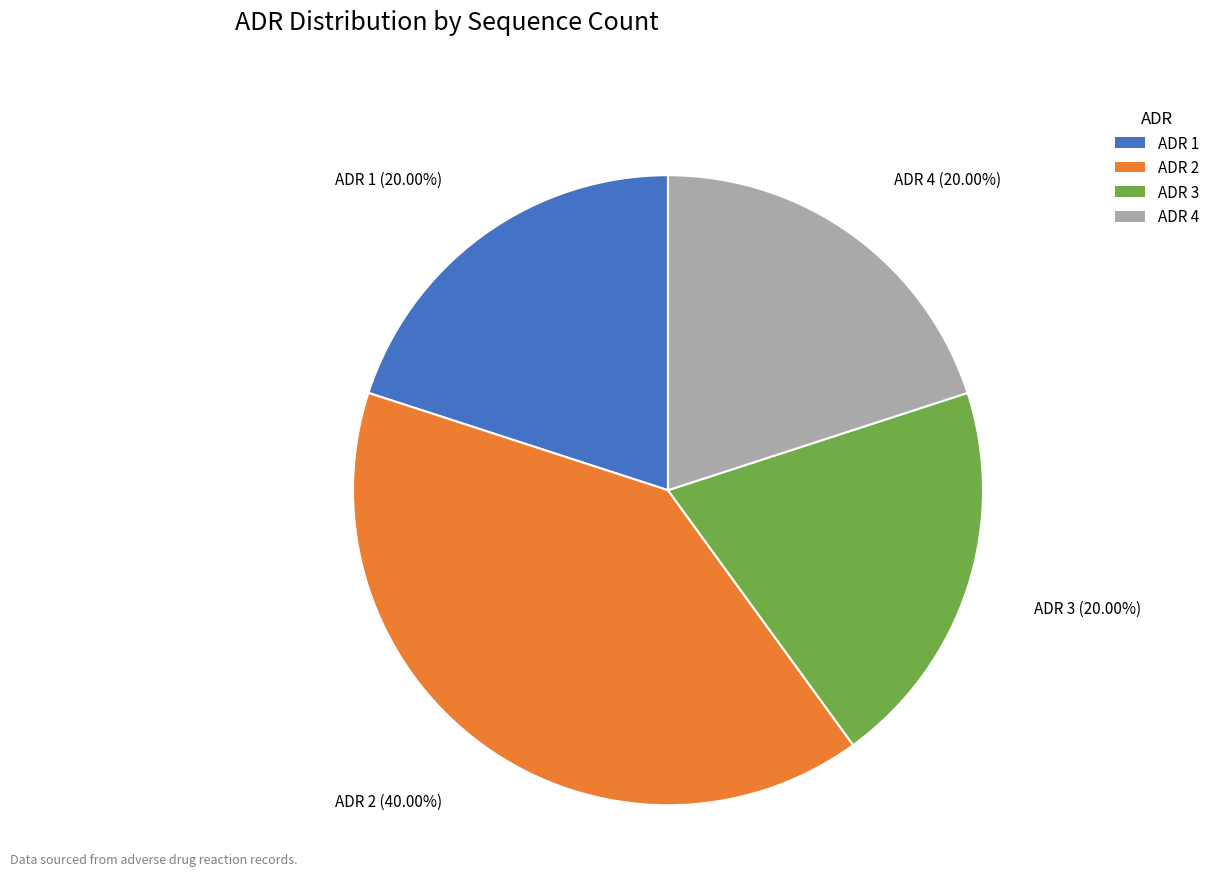

Is there any slice that represents more than half of the pie?

No